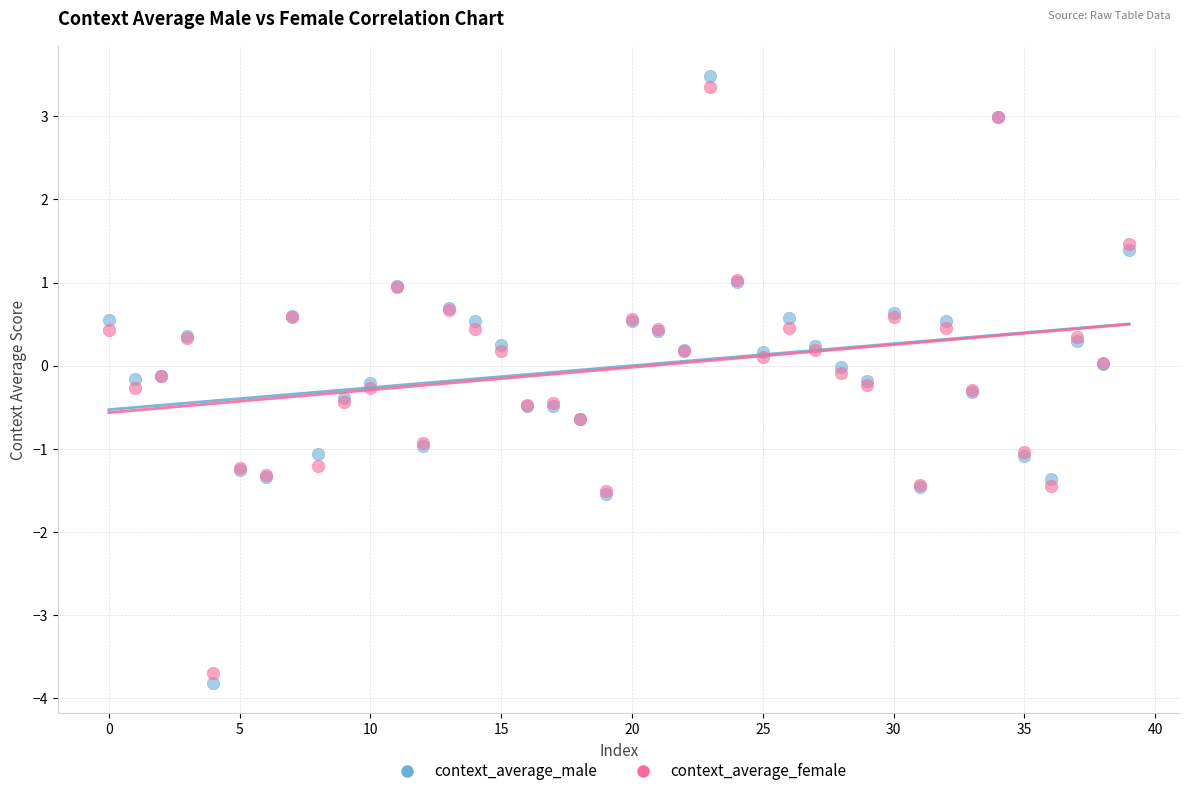

Which series contains the lowest Y value?

context_average_male